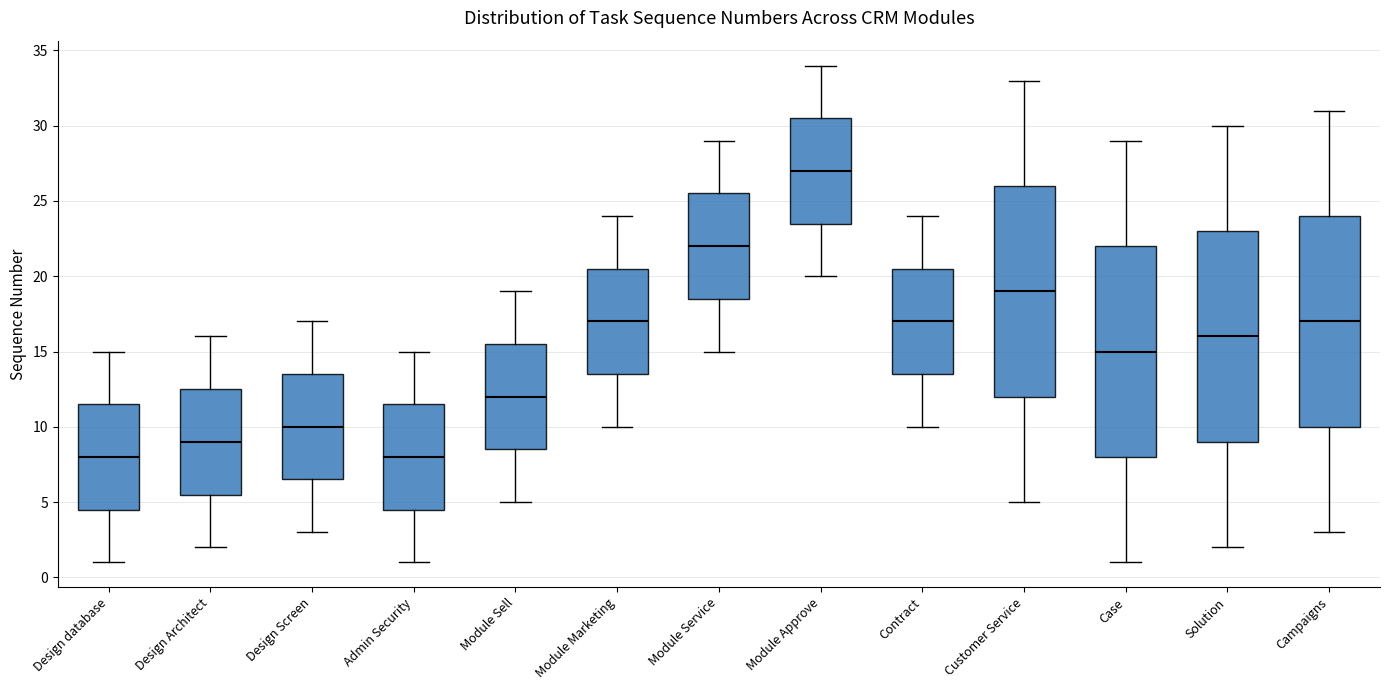

Where does the upper whisker of the box for Case end on the y-axis? The values are not printed on the chart, so give them approximately, as read against the axis.

29.0